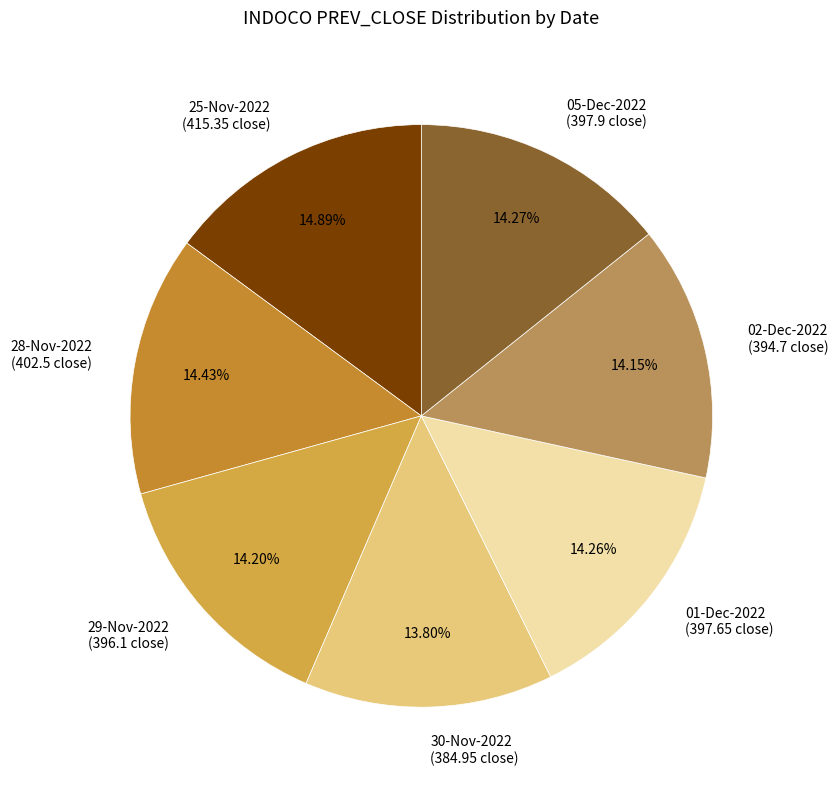

To the nearest percent, what is the average slice percentage?

14%